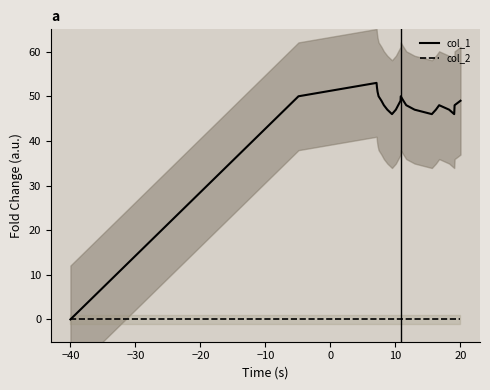

The value of col_1 at 20 is 49. True or false?

True